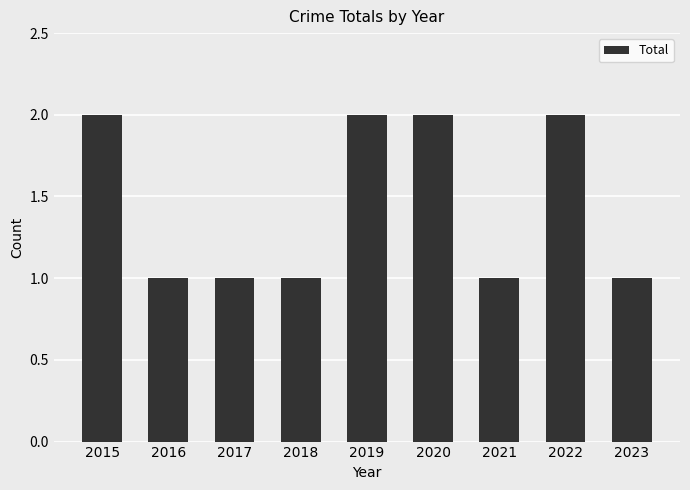

Is it true that the value at 2015 is 1?

False